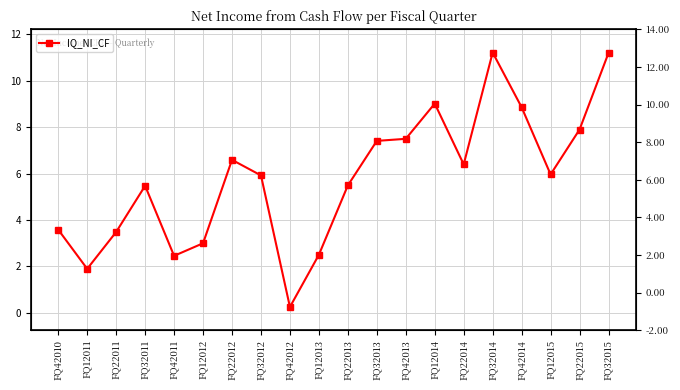

What is the difference between the values at FQ42013 and FQ32011?

2.0